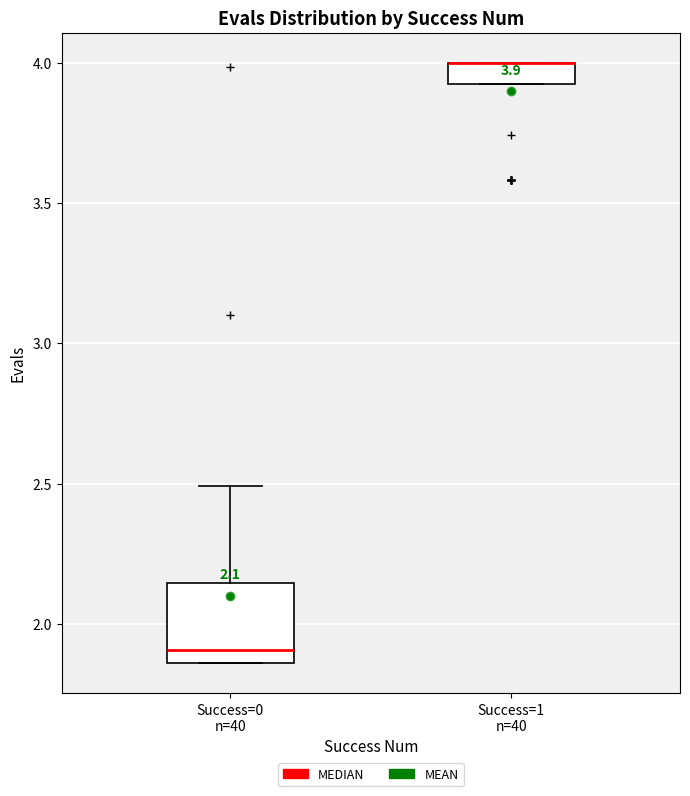

Comparing the boxes themselves (not the whiskers), which one is the tallest?

Success=0 n=40